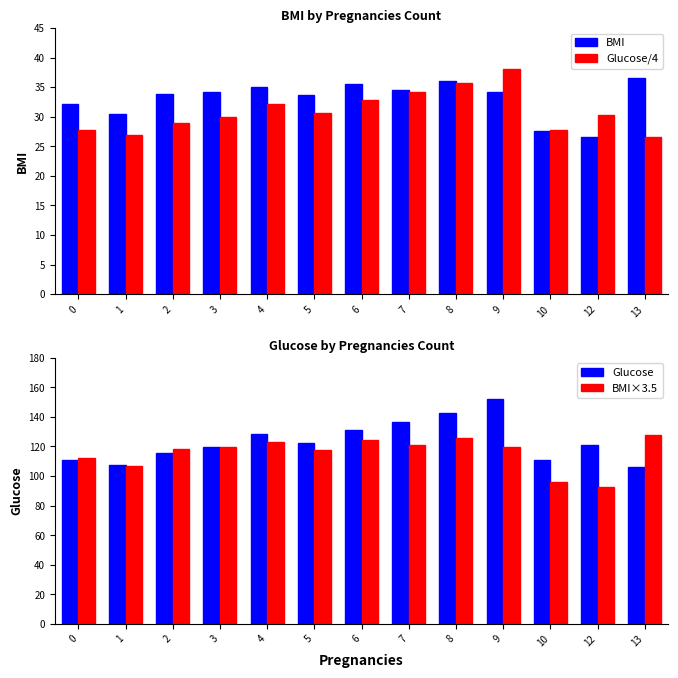

What are all the series names shown in the legend?

BMI, Glucose/4, Glucose, BMI×3.5